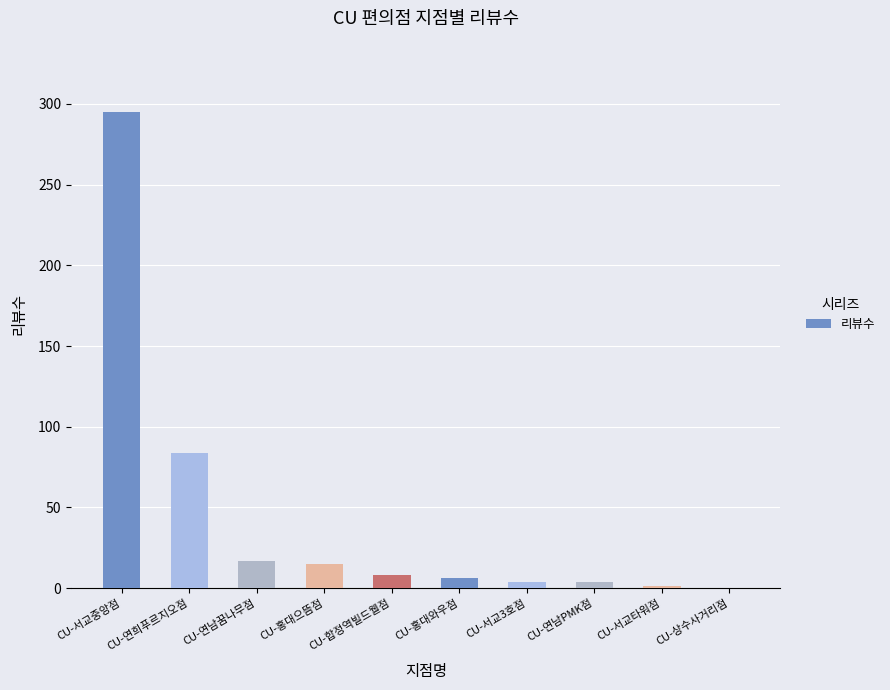

Where is the data nearest to the value 147?

CU-연희푸르지오점